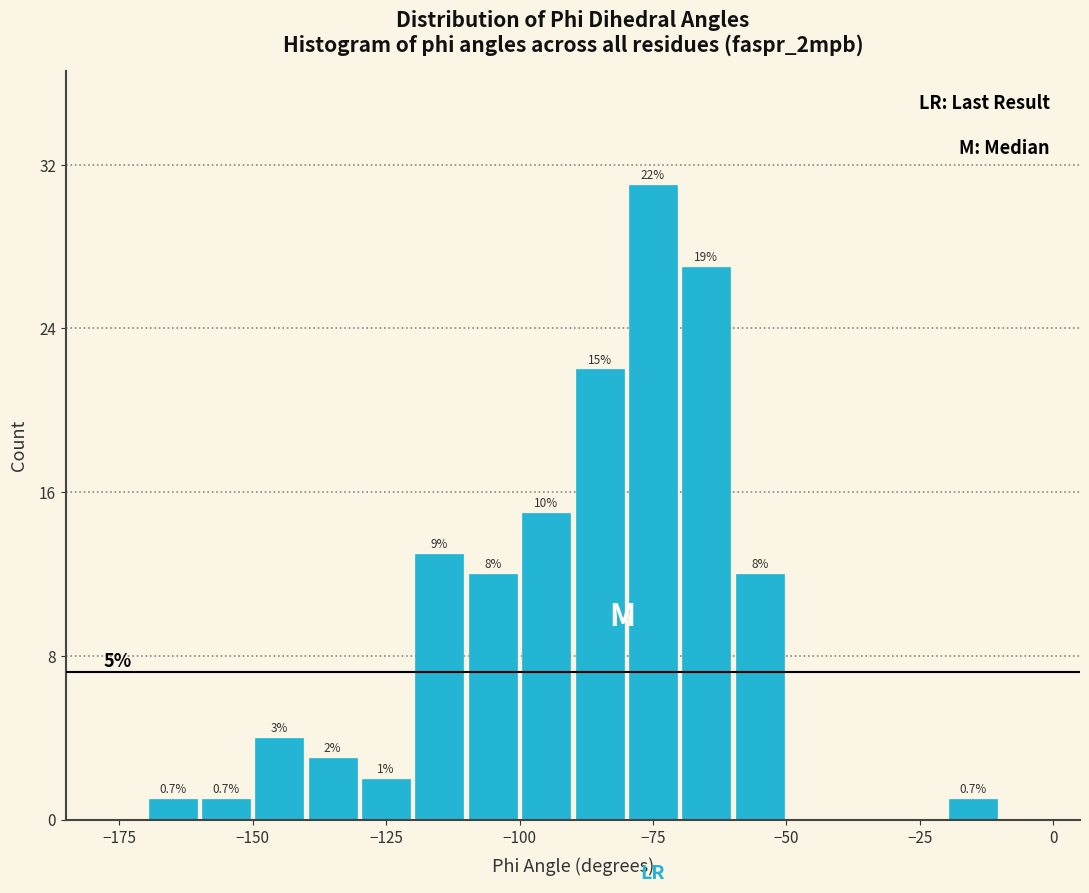

Around what value on the x-axis is the tallest bar? Give the approximate position of its centre, as read against the axis.

-75